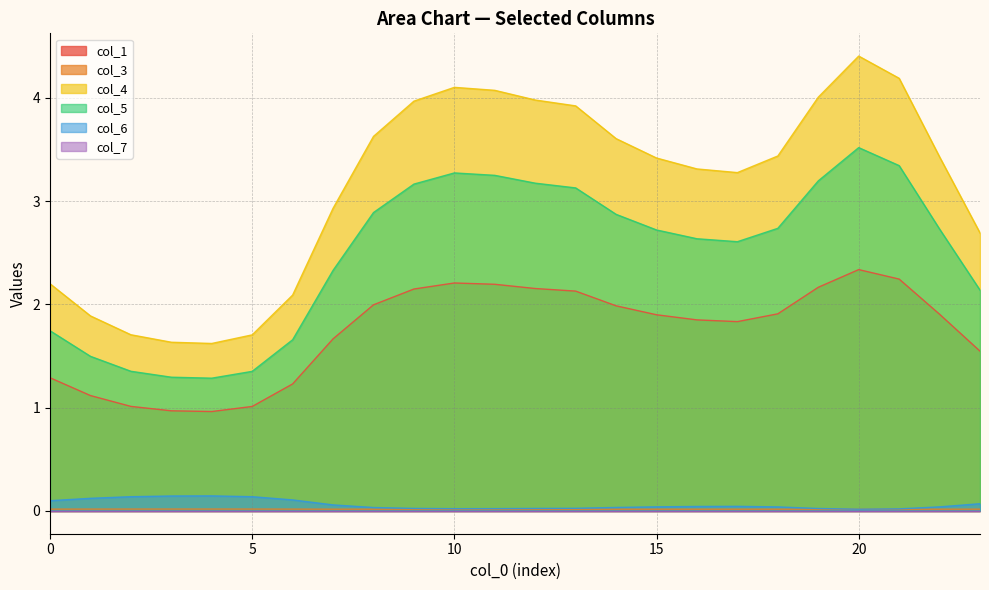

Reading left to right, what are all the values shown in this chart?

col_1: 0=1.3	1=1.1	2=1.0	3=1.0	4=1.0	5=1.0	6=1.2	7=1.7	8=2.0	9=2.1	10=2.2	11=2.2	12=2.2	13=2.1	14=2.0	15=1.9	16=1.9	17=1.8	18=1.9	19=2.2	20=2.3	21=2.2	22=1.9	23=1.5
col_3: 0=0.0	1=0.0	2=0.0	3=0.0	4=0.0	5=0.0	6=0.0	7=0.0	8=0.0	9=0.0	10=0.0	11=0.0	12=0.0	13=0.0	14=0.0	15=0.0	16=0.0	17=0.0	18=0.0	19=0.0	20=0.0	21=0.0	22=0.0	23=0.0
col_4: 0=2.2	1=1.9	2=1.7	3=1.6	4=1.6	5=1.7	6=2.1	7=2.9	8=3.6	9=4.0	10=4.1	11=4.1	12=4.0	13=3.9	14=3.6	15=3.4	16=3.3	17=3.3	18=3.4	19=4.0	20=4.4	21=4.2	22=3.4	23=2.7
col_5: 0=1.7	1=1.5	2=1.4	3=1.3	4=1.3	5=1.4	6=1.7	7=2.3	8=2.9	9=3.2	10=3.3	11=3.3	12=3.2	13=3.1	14=2.9	15=2.7	16=2.6	17=2.6	18=2.7	19=3.2	20=3.5	21=3.3	22=2.7	23=2.1
col_6: 0=0.1	1=0.1	2=0.1	3=0.1	4=0.1	5=0.1	6=0.1	7=0.1	8=0.0	9=0.0	10=0.0	11=0.0	12=0.0	13=0.0	14=0.0	15=0.0	16=0.0	17=0.0	18=0.0	19=0.0	20=0.0	21=0.0	22=0.0	23=0.1